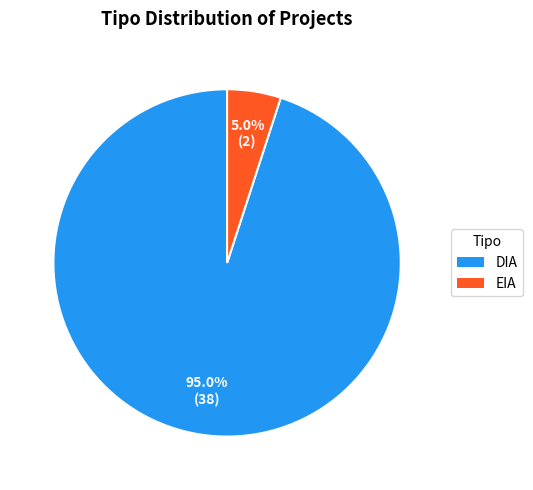

Count the number of slices in the pie.

2